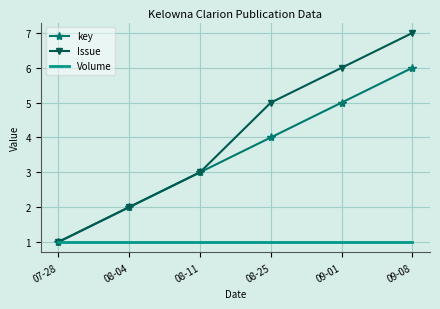

What position from the right is 08-25?

3